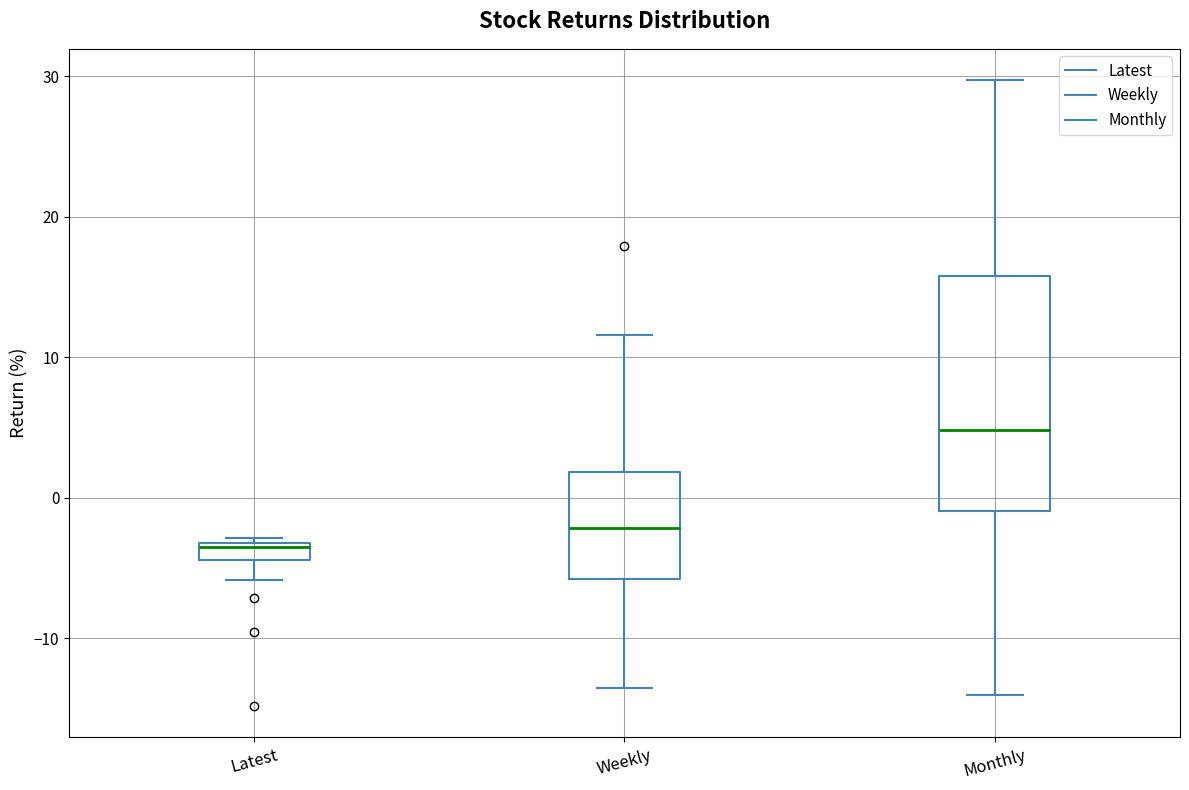

Where is the upper edge of the box for Latest on the y-axis? The values are not printed on the chart, so give them approximately, as read against the axis.

-3